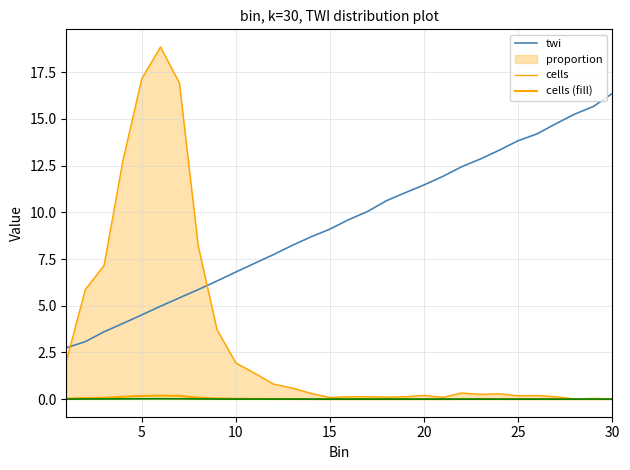

True or false: twi has a value of 4.8 at 17.

False